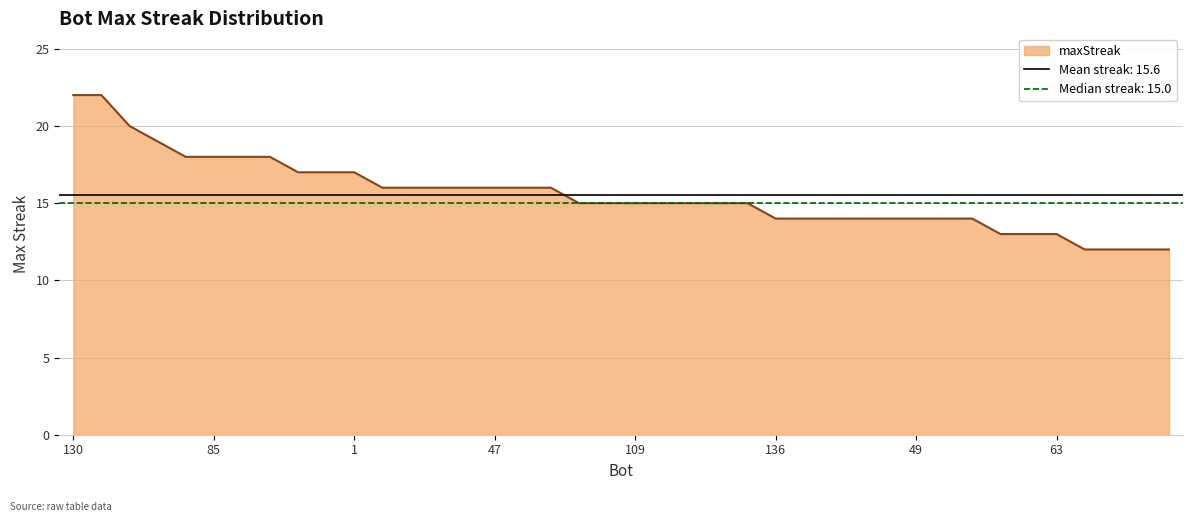

What is the sum of the values at 120 and 109?

27